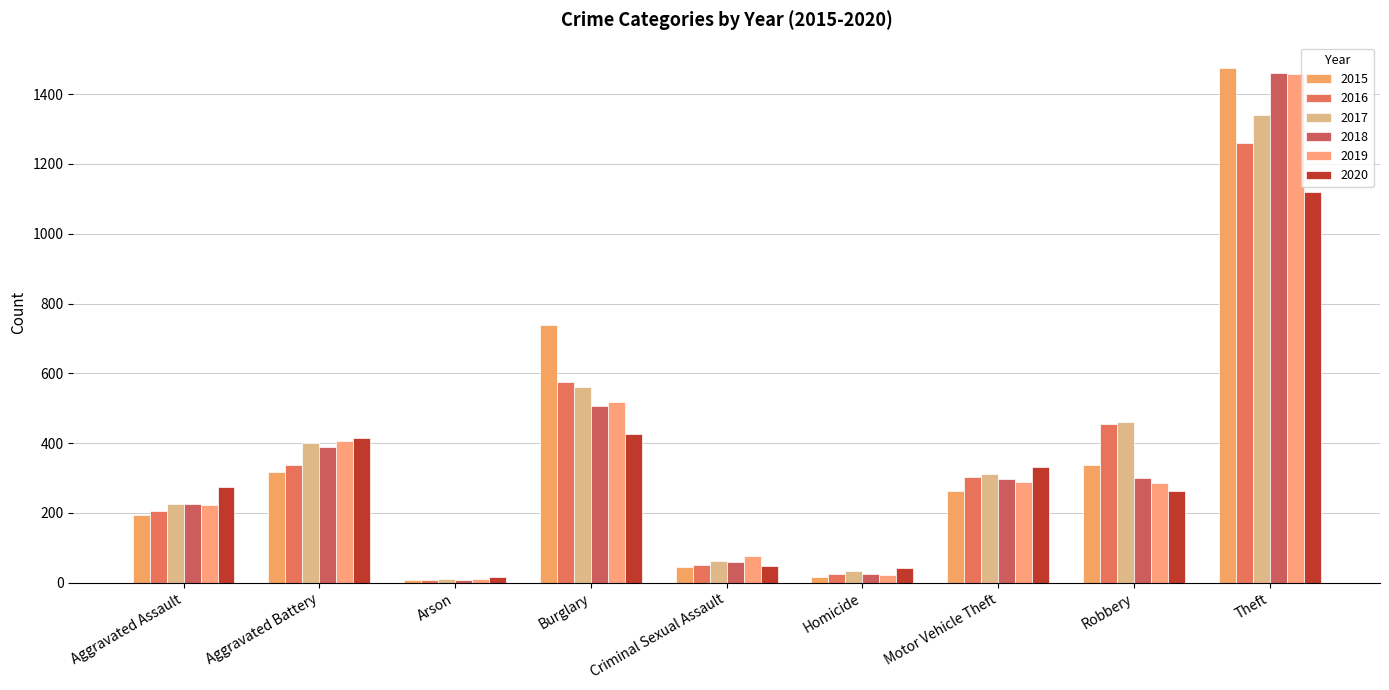

How many bars are there in each group?

6